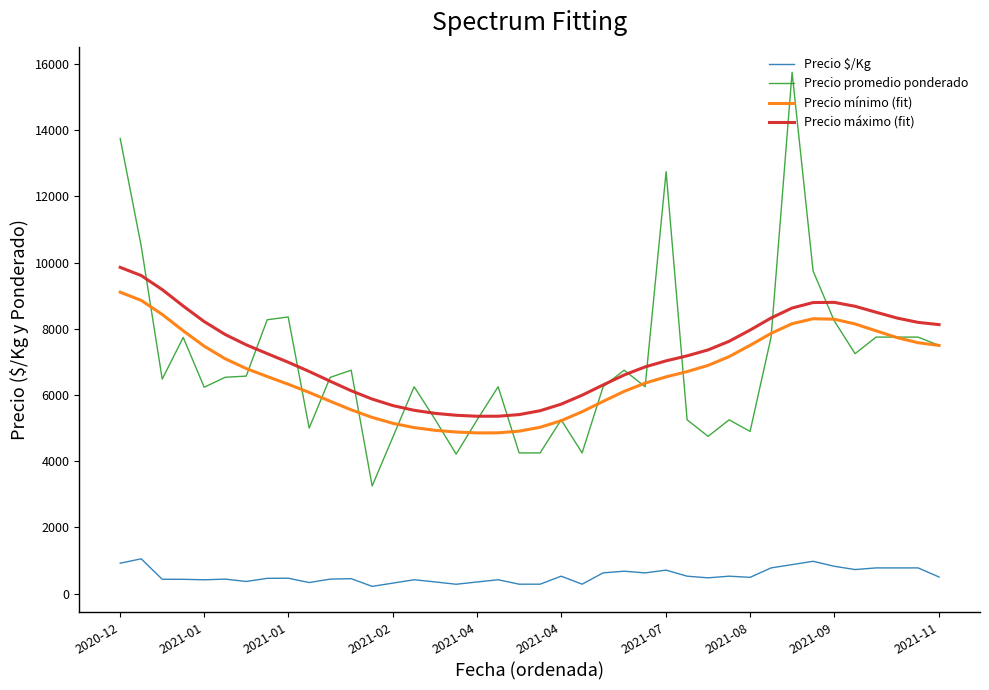

What are all the series names shown in the legend?

Precio $/Kg, Precio promedio ponderado, Precio mínimo (fit), Precio máximo (fit)